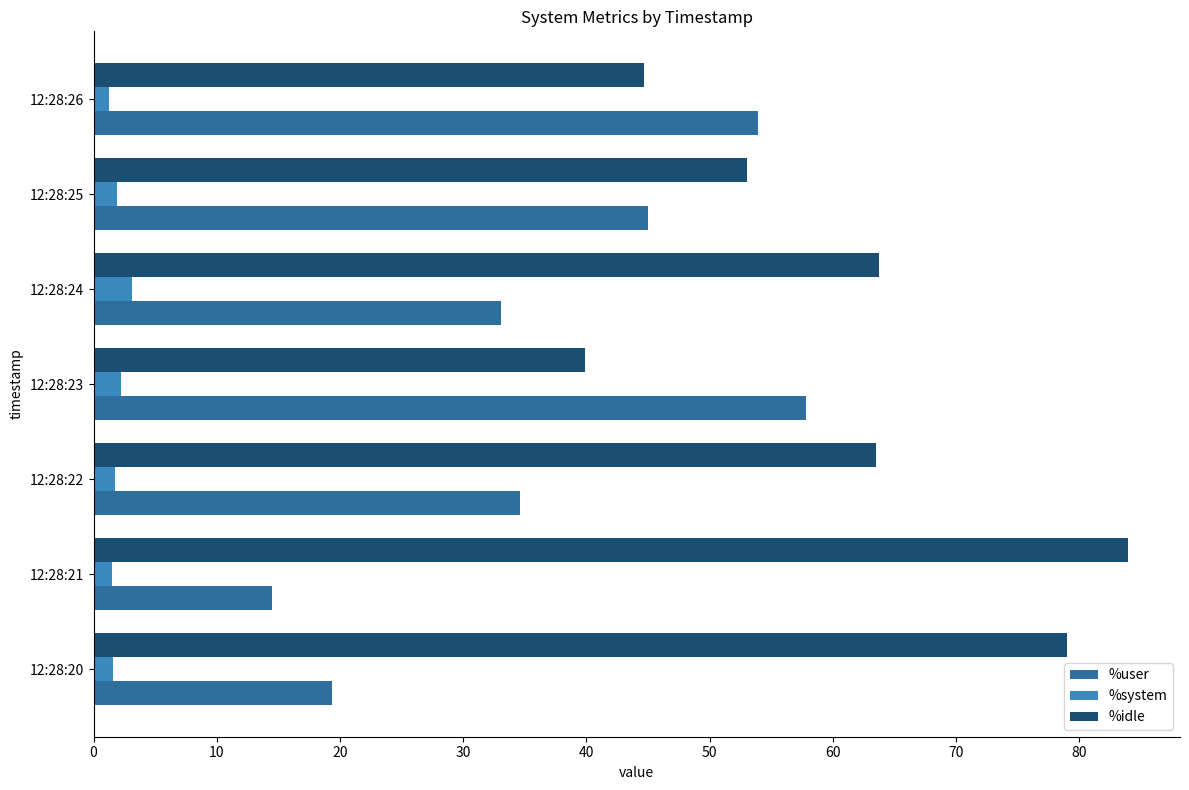

What is the average value of the %user series?

36.9